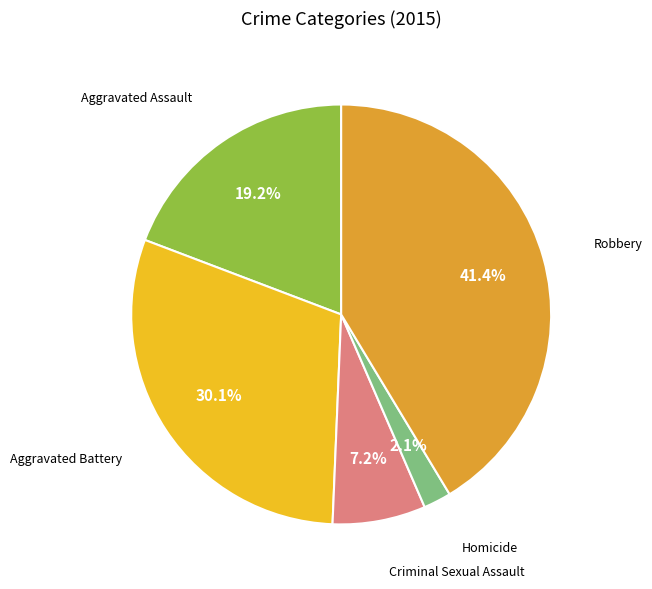

Which category has the smallest portion of the pie?

Homicide